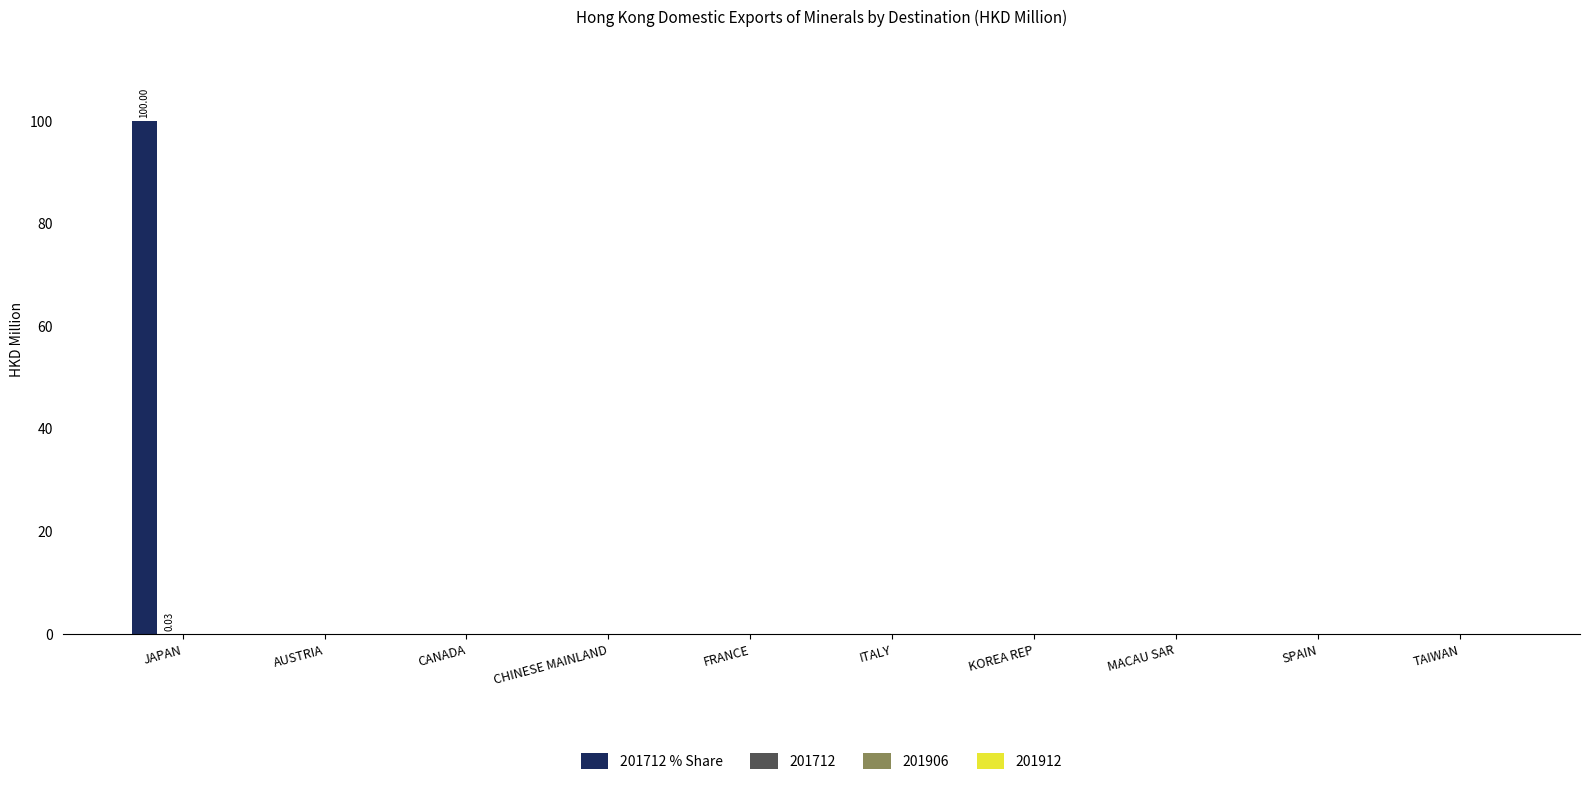

How many groups of bars are there?

10